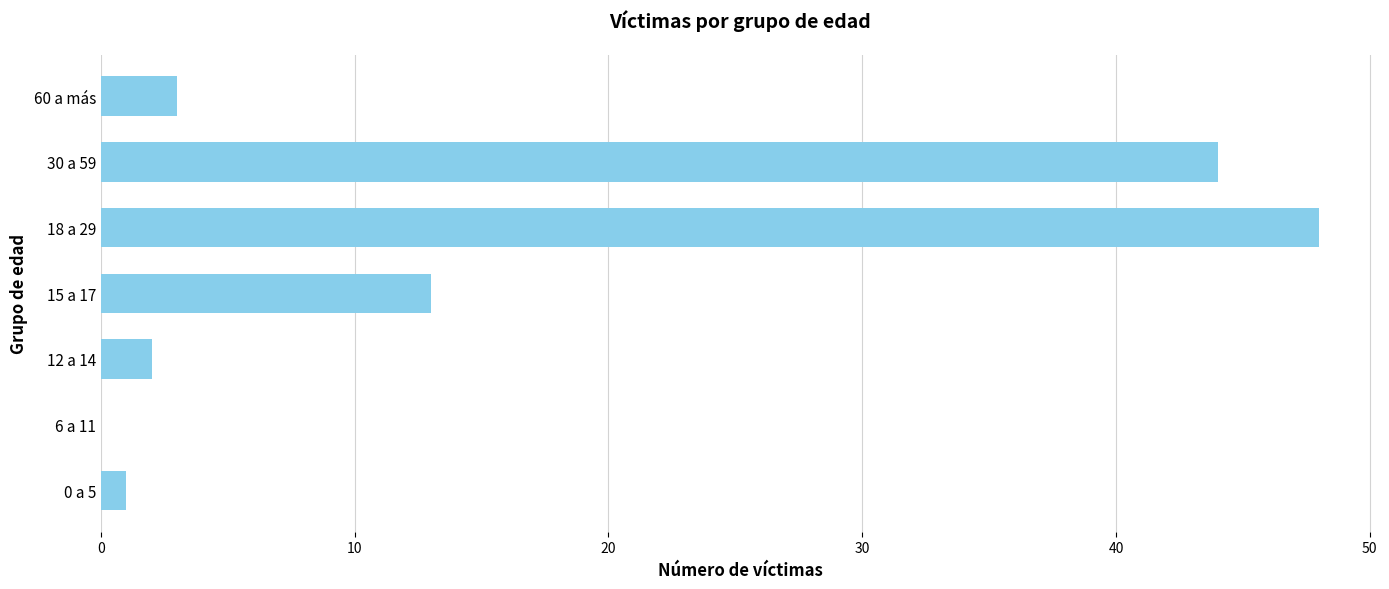

Approximately how many times larger is the value at 15 a 17 compared to 18 a 29?

0.3